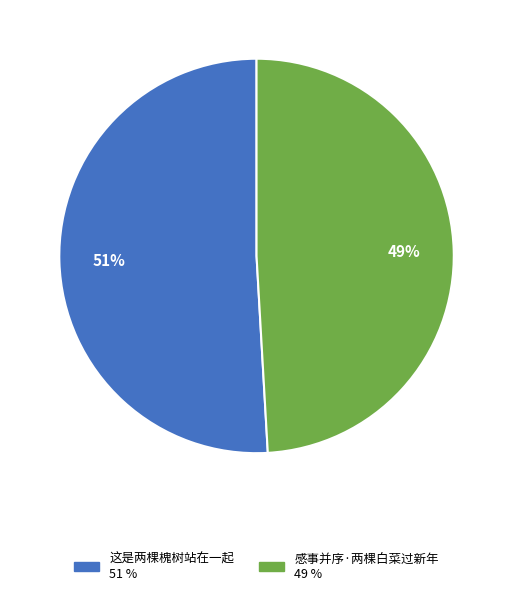

Which slice is the smallest?

感事并序·两棵白菜过新年